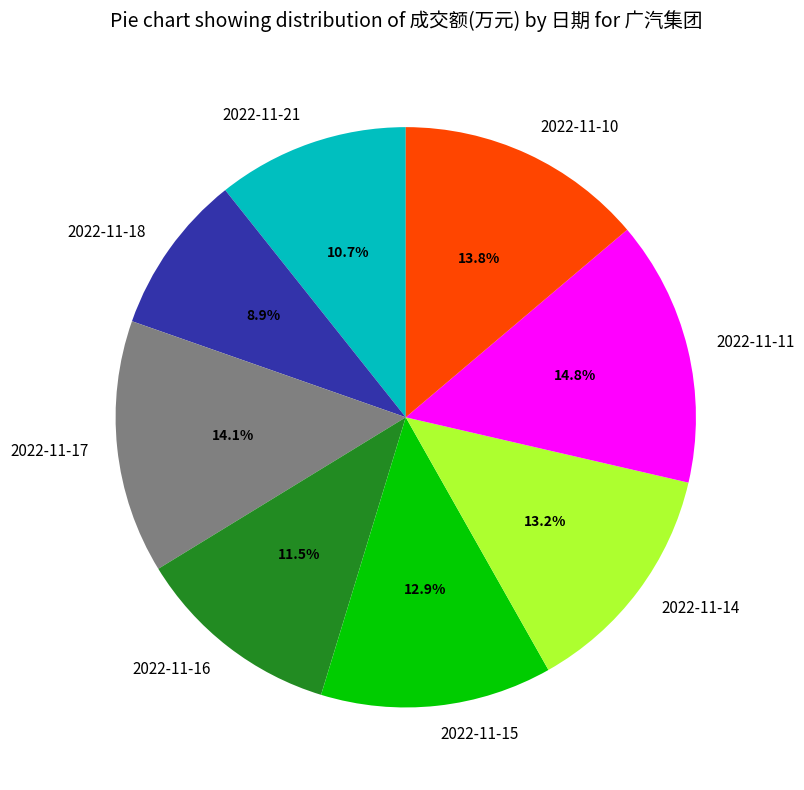

To the nearest percent, what percentage of the pie is 2022-11-10?

14%